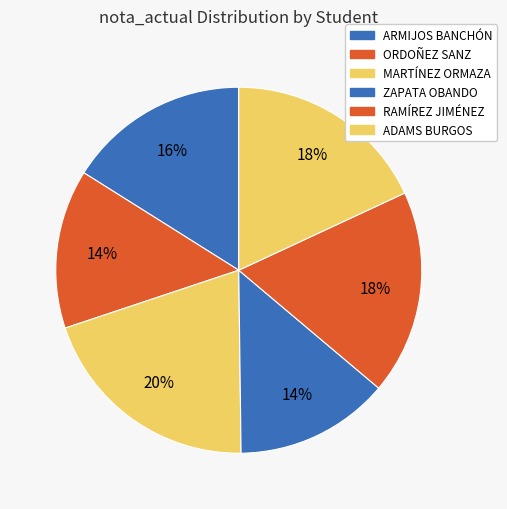

To the nearest percent, what portion does MARTÍNEZ ORMAZA represent?

20%